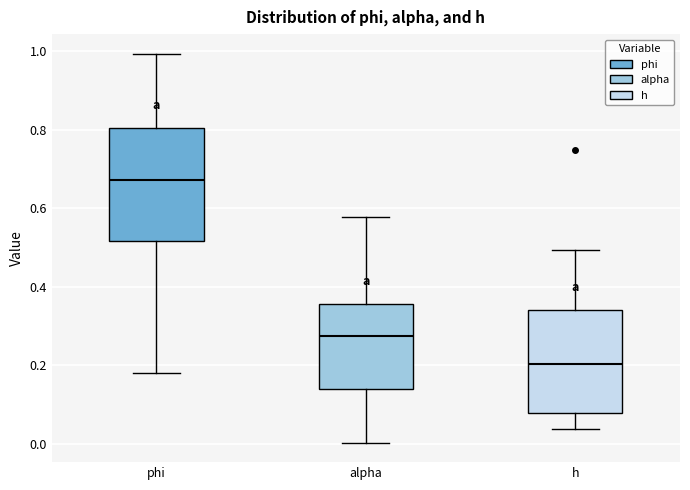

Where is the lower edge of the box for h on the y-axis? The values are not printed on the chart, so give them approximately, as read against the axis.

0.08